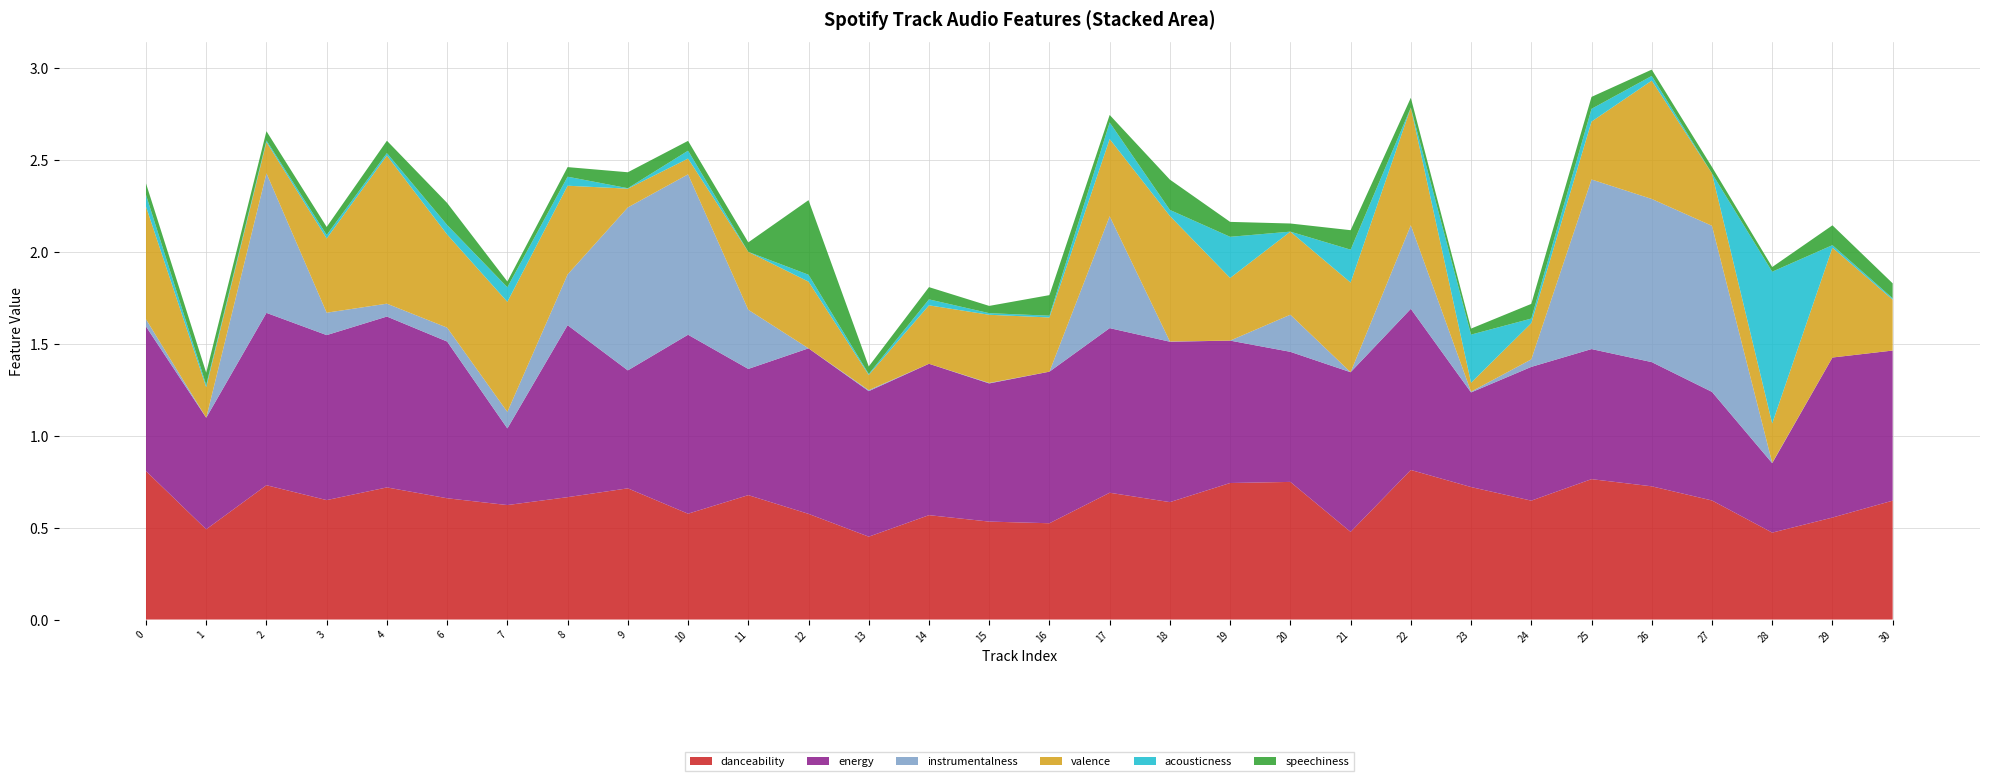

Reading left to right, transcribe all the data shown in this chart.

danceability: 0.8	0.5	0.7	0.7	0.7	0.7	0.6	0.7	0.7	0.6	0.7	0.6	0.5	0.6	0.5	0.5	0.7	0.6	0.7	0.7	0.5	0.8	0.7	0.6	0.8	0.7	0.6	0.5	0.6	0.6
energy: 0.8	0.6	0.9	0.9	0.9	0.9	0.4	0.9	0.6	1.0	0.7	0.9	0.8	0.8	0.8	0.8	0.9	0.9	0.8	0.7	0.9	0.9	0.5	0.7	0.7	0.7	0.6	0.4	0.9	0.8
acousticness: 0.1	0.0	0.0	0.0	0.0	0.1	0.1	0.0	0.0	0.0	0.0	0.0	0.0	0.0	0.0	0.0	0.1	0.0	0.2	0.0	0.2	0.0	0.3	0.0	0.1	0.0	0.0	0.8	0.0	0.0
speechiness: 0.1	0.1	0.1	0.0	0.1	0.1	0.0	0.1	0.1	0.1	0.1	0.4	0.0	0.1	0.0	0.1	0.0	0.2	0.1	0.0	0.1	0.1	0.0	0.1	0.1	0.0	0.0	0.0	0.1	0.1
valence: 0.6	0.2	0.2	0.4	0.8	0.5	0.6	0.5	0.1	0.1	0.3	0.4	0.1	0.3	0.4	0.3	0.4	0.7	0.3	0.5	0.5	0.6	0.0	0.2	0.3	0.6	0.3	0.2	0.6	0.3
instrumentalness: 0.0	0.0	0.8	0.1	0.1	0.1	0.1	0.3	0.9	0.9	0.3	0.0	0.0	0.0	0.0	0.0	0.6	0.0	0.0	0.2	0.0	0.5	0.0	0.0	0.9	0.9	0.9	0.0	0.0	0.0